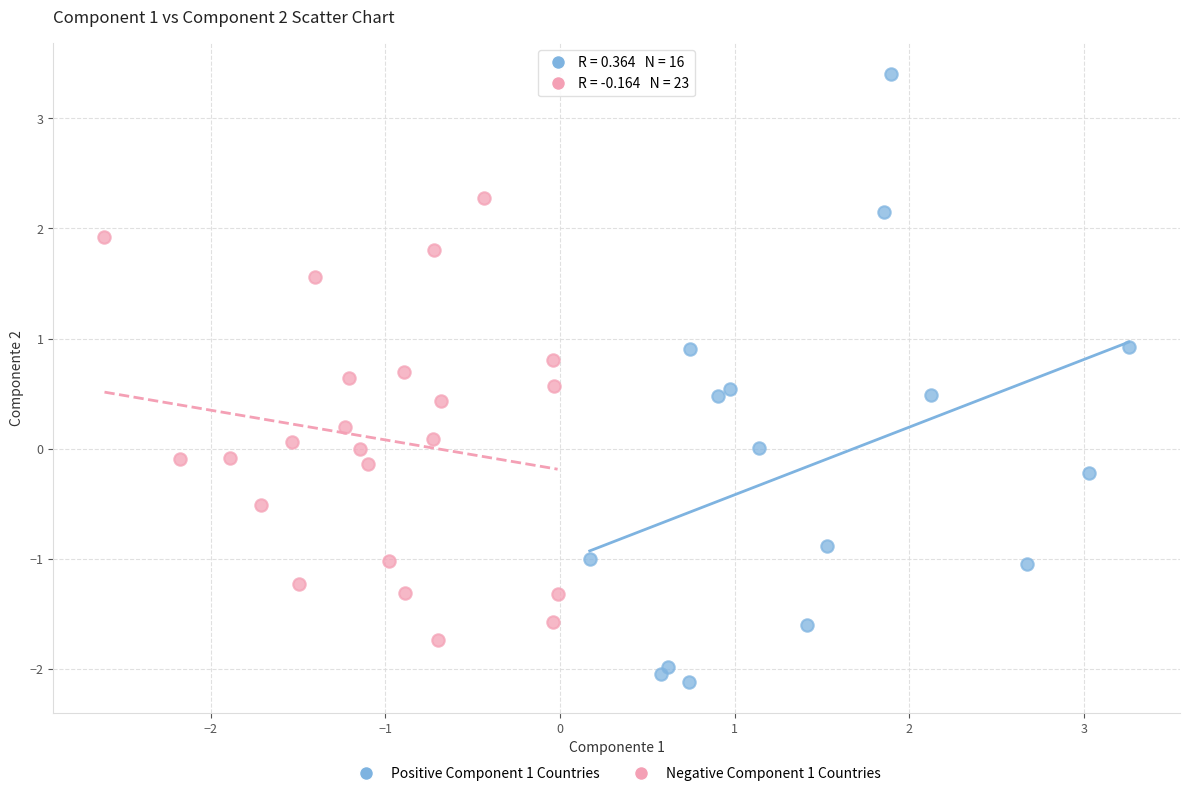

Which series contains the lowest Y value?

Positive Component 1 Countries